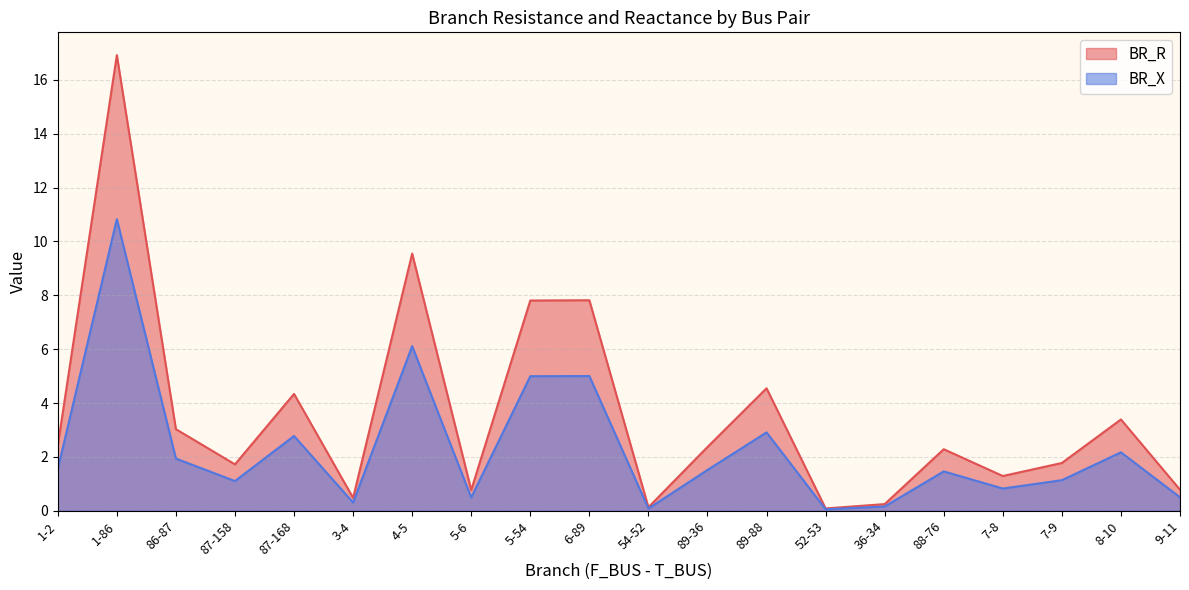

What is the maximum value shown in the chart?

16.9